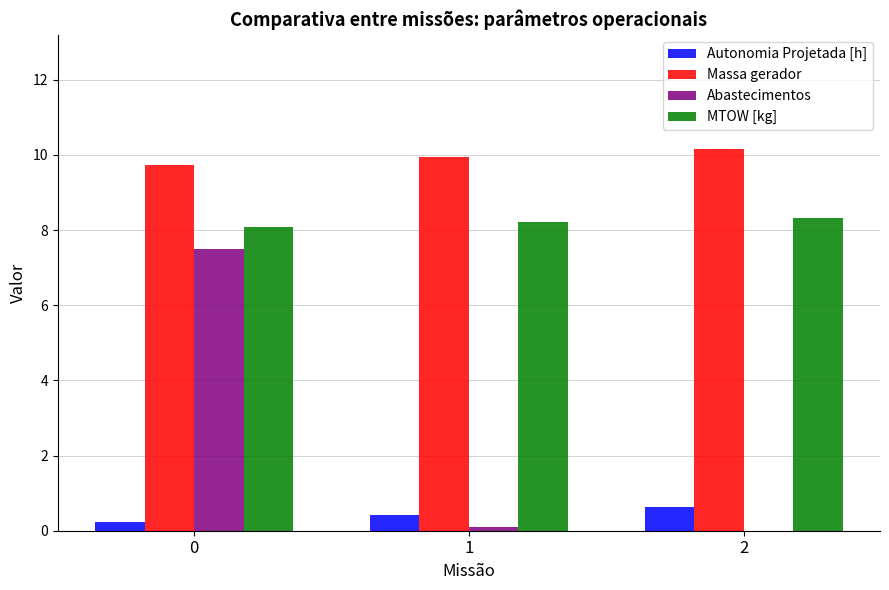

Does the chart contain stacked bars?

No